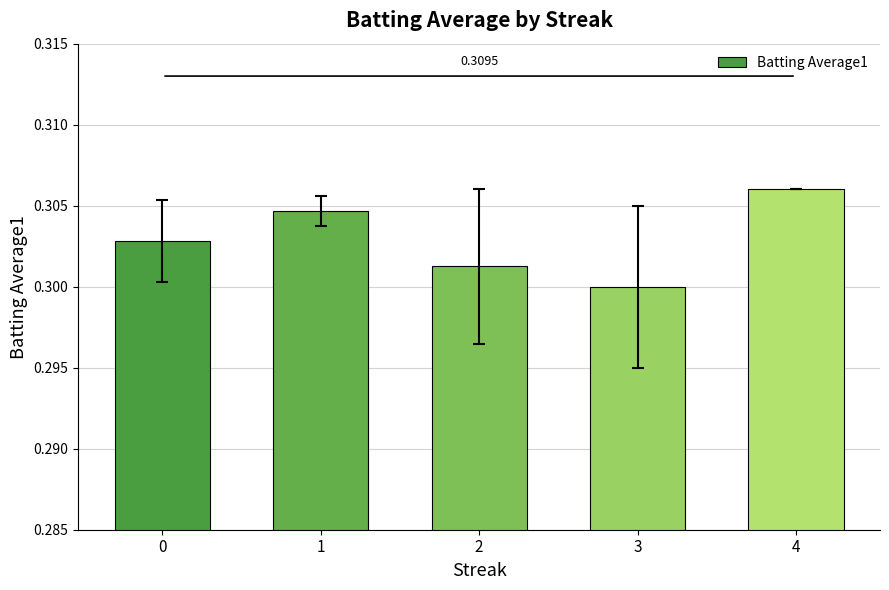

What is the sum of all values?

1.5